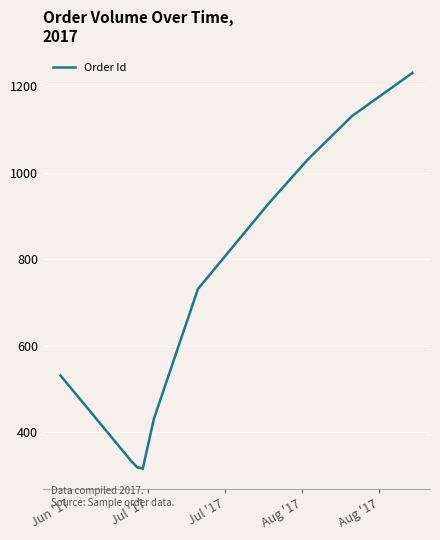

Does the chart display data point markers on the line(s)?

No